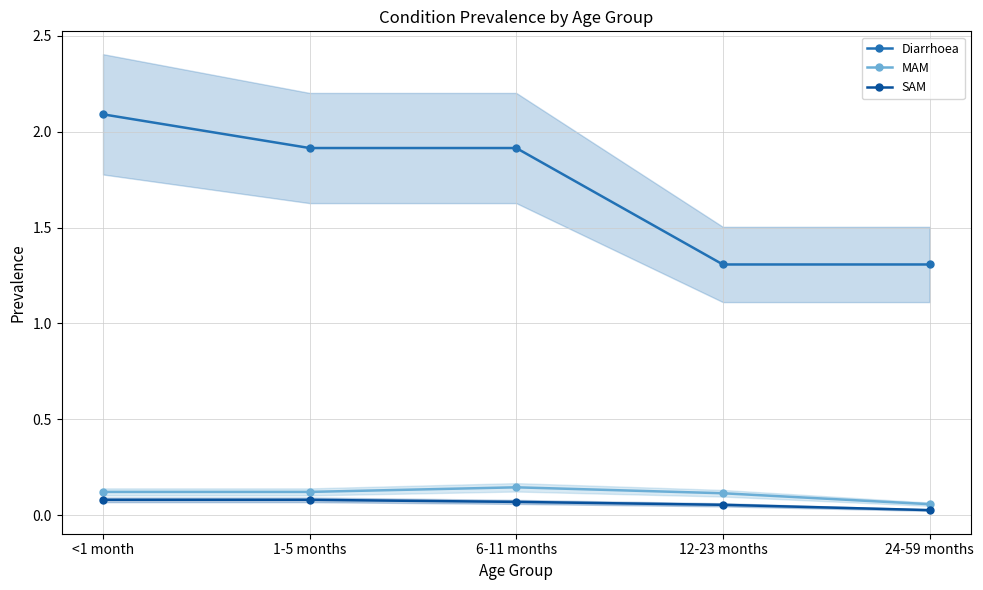

How many Diarrhoea values are between 1 and 2?

4